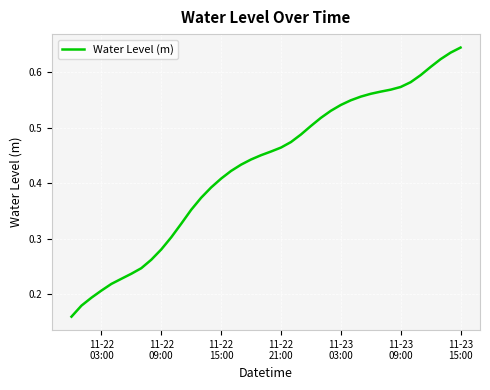

How many lines are shown in the chart?

1